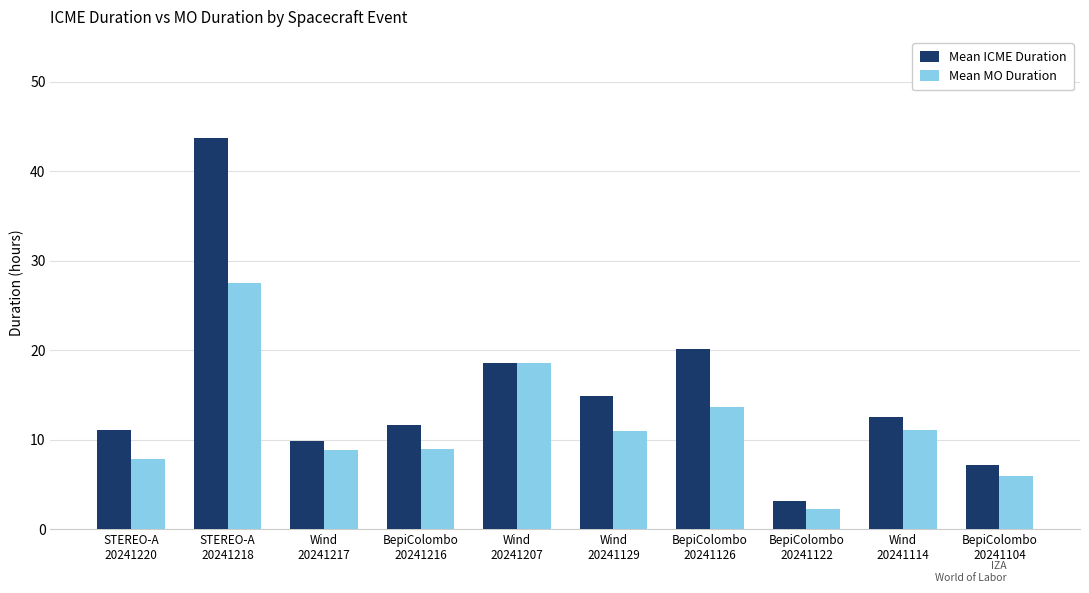

Rank the series at Wind
20241217 from lowest to highest value.

Mean MO Duration, Mean ICME Duration